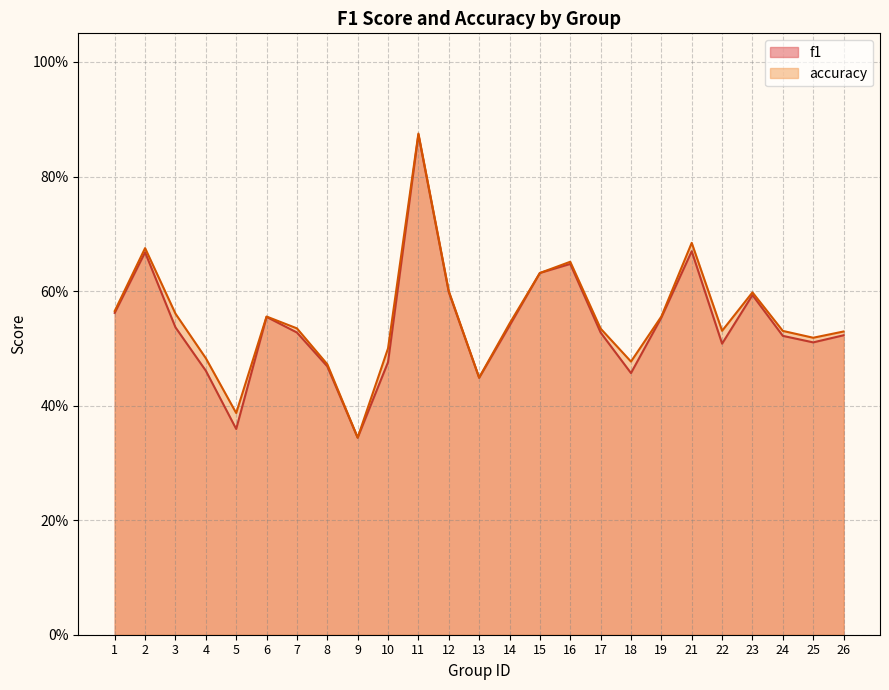

True or false: f1 and accuracy cross at least once.

False